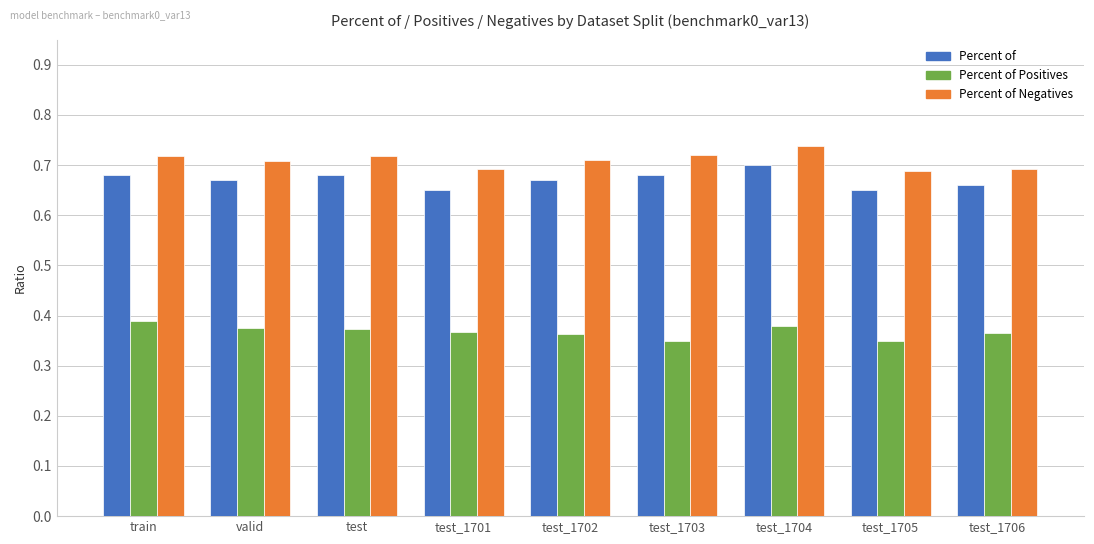

Which category has the highest value in the Percent of Positives series?

train